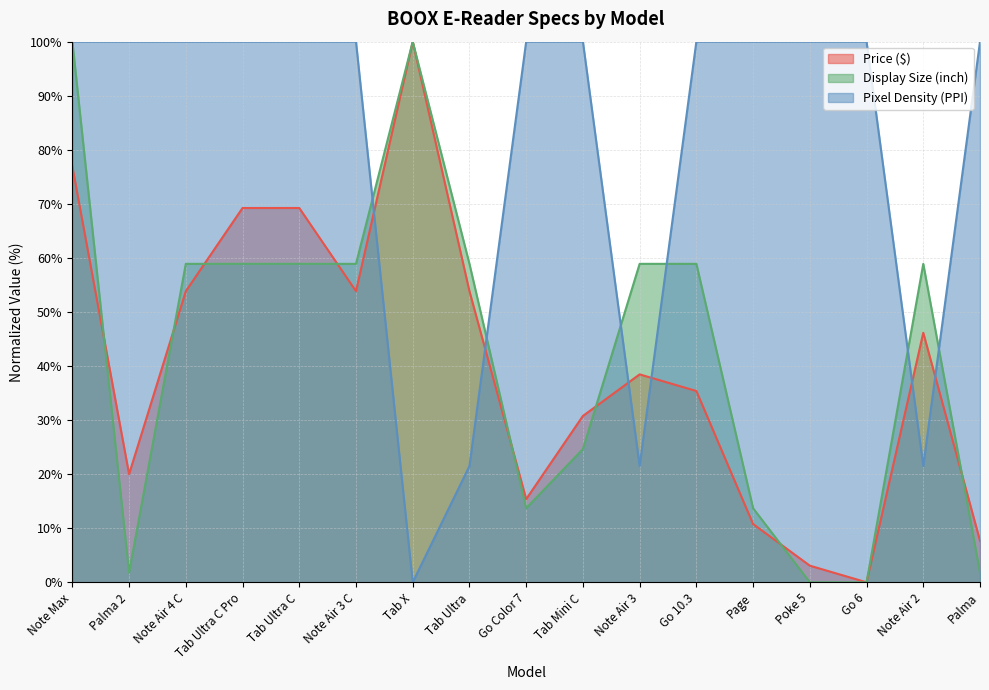

Between which two adjacent categories do Pixel Density (PPI) and Price ($) first intersect?

Note Air 3 C and Tab X